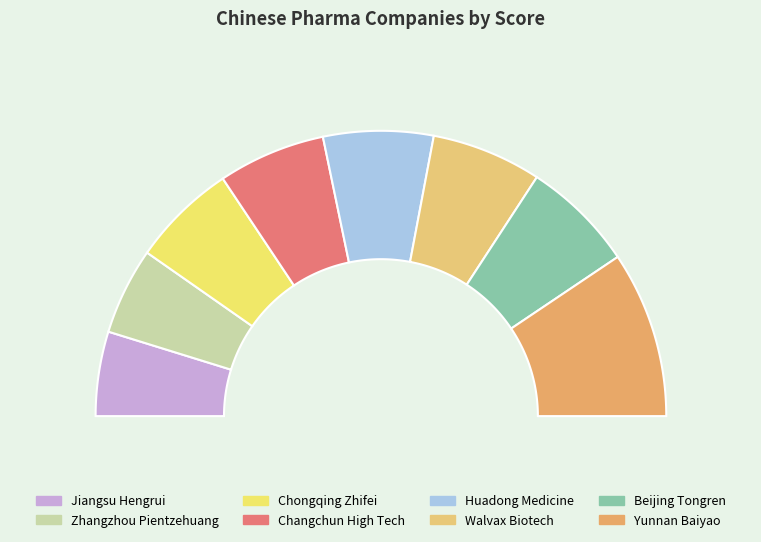

The Beijing Tongren slice represents 13% of the pie. True or false?

True